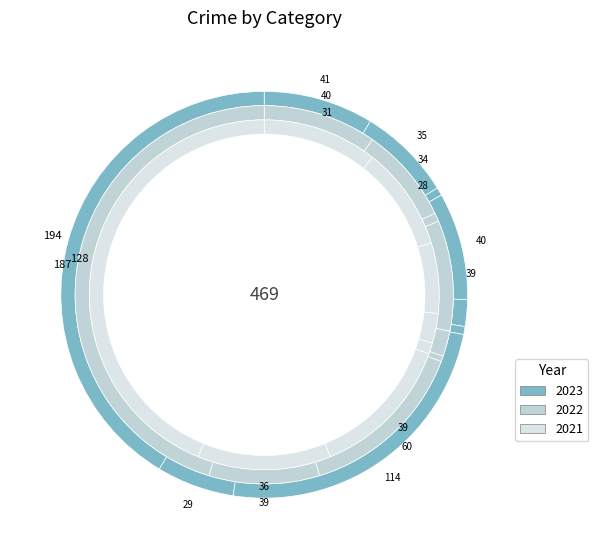

True or false: Theft accounts for 55% of the total.

False